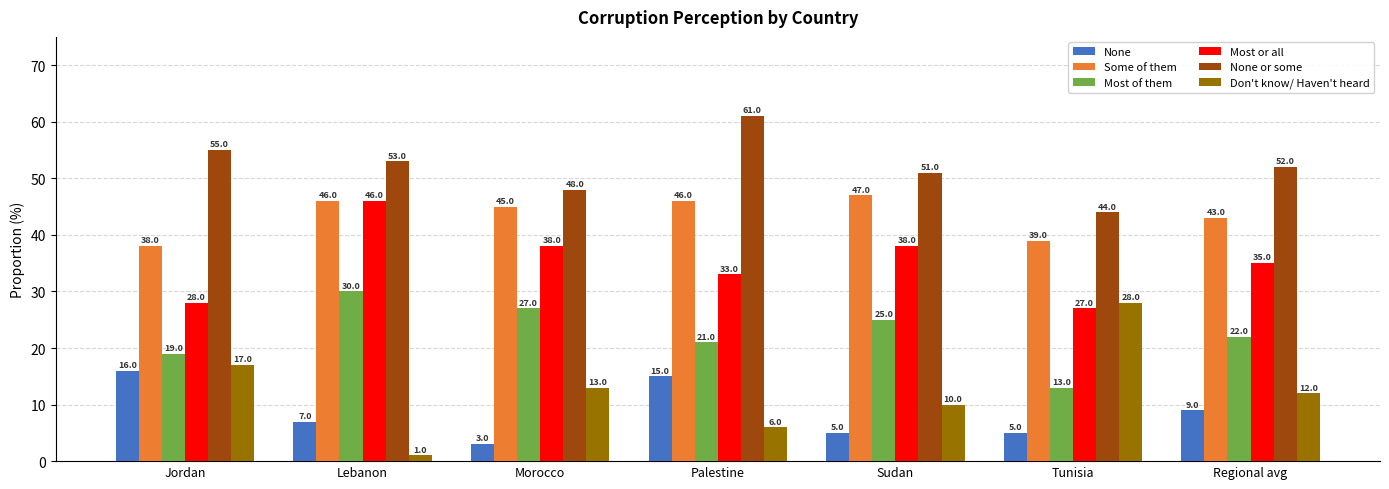

How many bars are there in total?

42